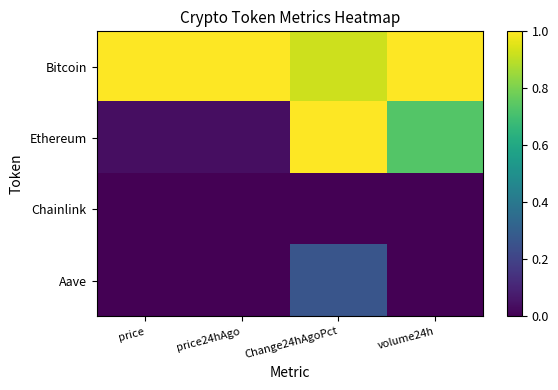

At which category is the sum across all series the highest?

Change24hAgoPct